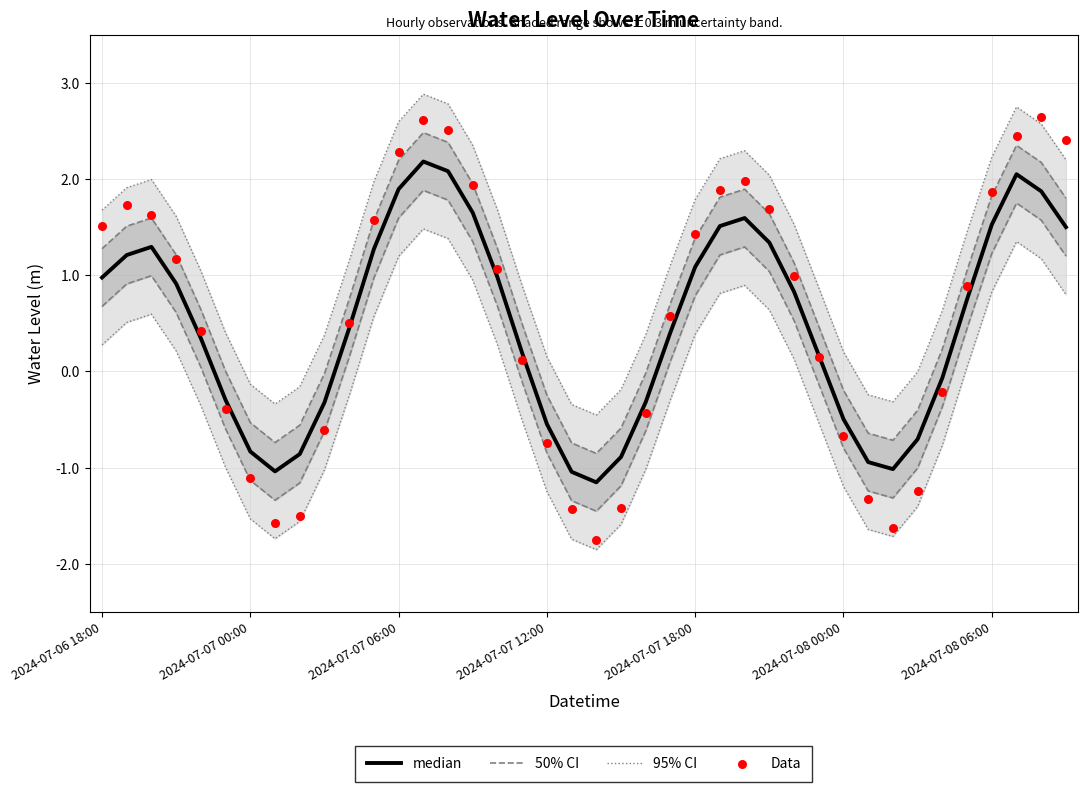

Which series has the largest total across all categories?

95% CI